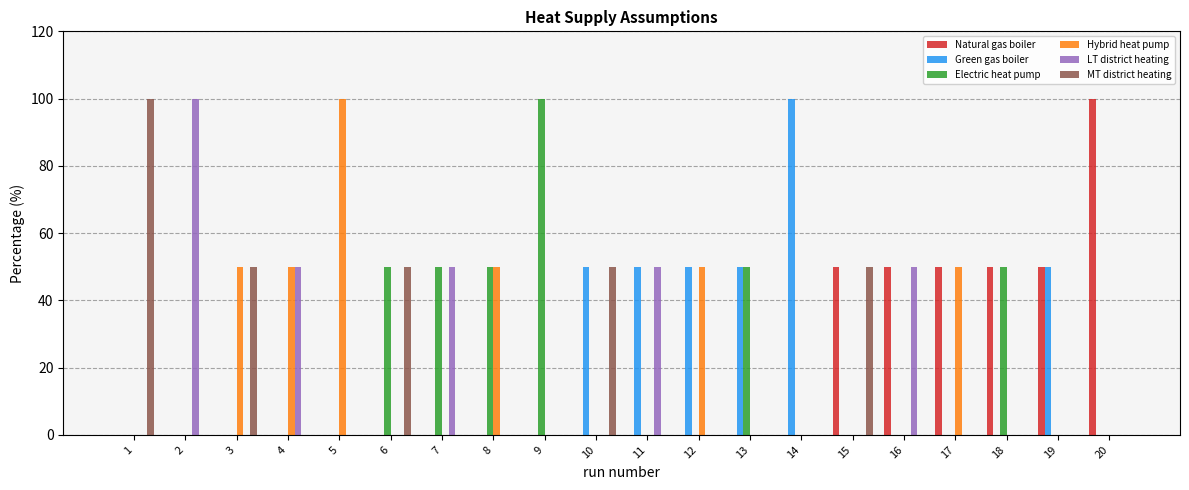

What are all the series names shown in the legend?

Natural gas boiler, Green gas boiler, Electric heat pump, Hybrid heat pump, LT district heating, MT district heating